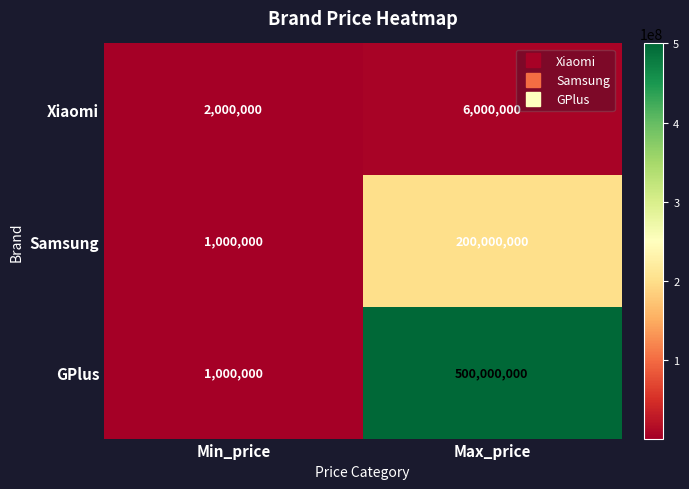

What is the sum of the Xiaomi values at Max_price and Min_price?

8000000